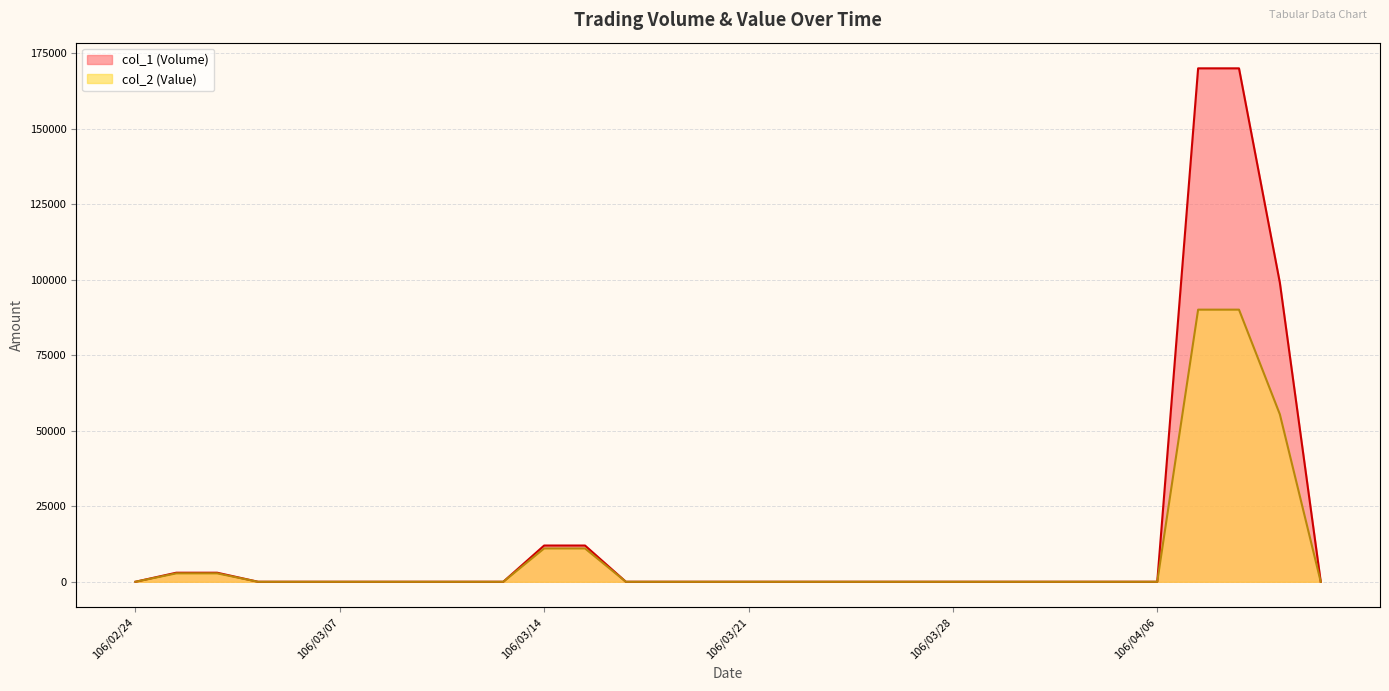

How many lines are shown in the chart?

2